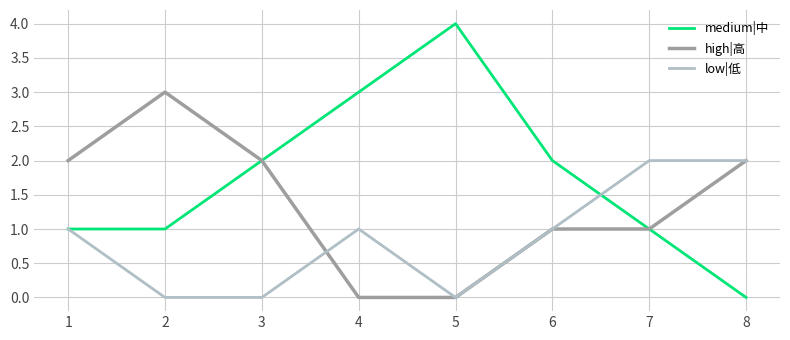

Count the number of data series in this chart.

3